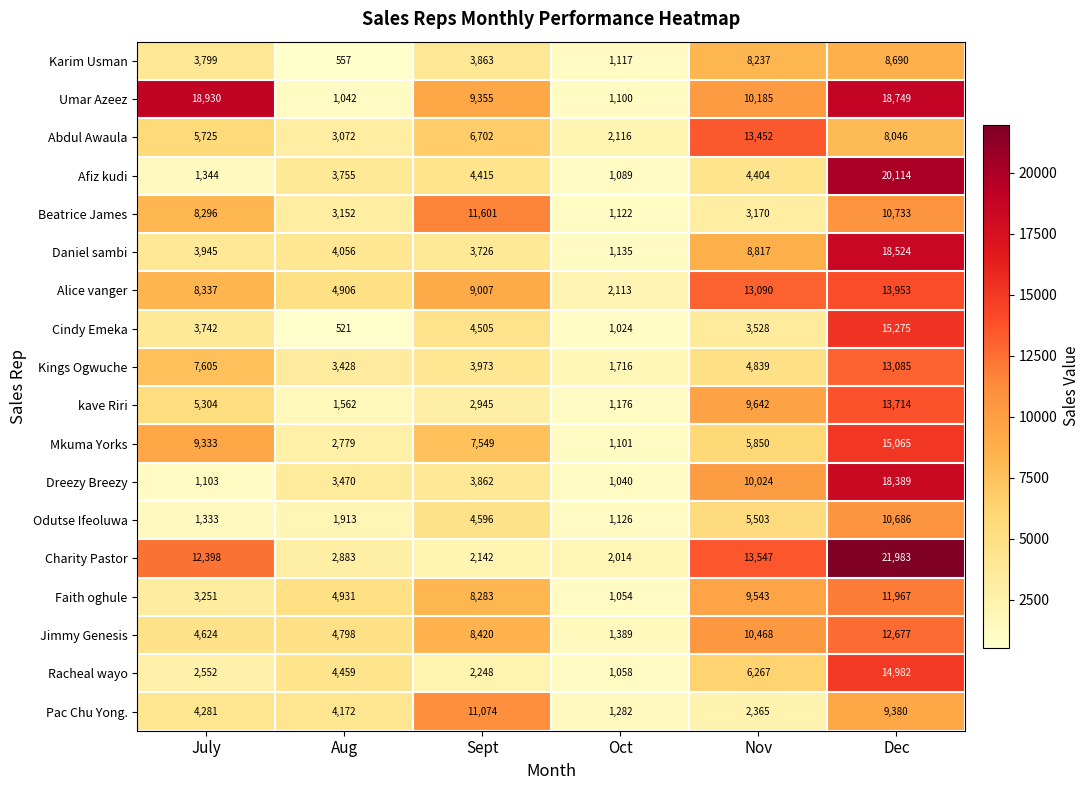

At which category is the sum across all series the highest?

Dec